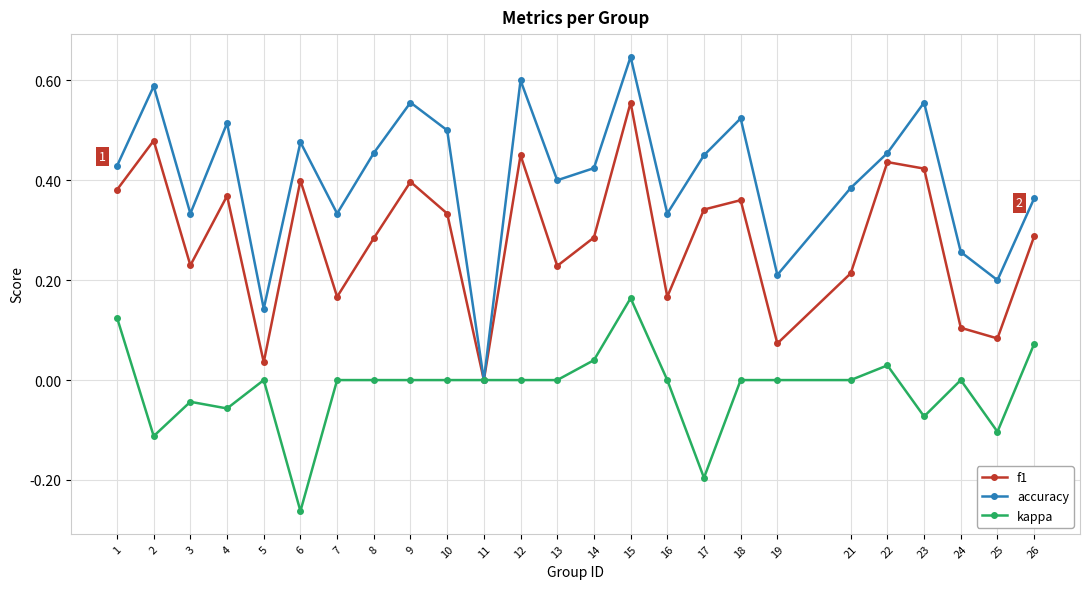

Where is the first local minimum for kappa?

2